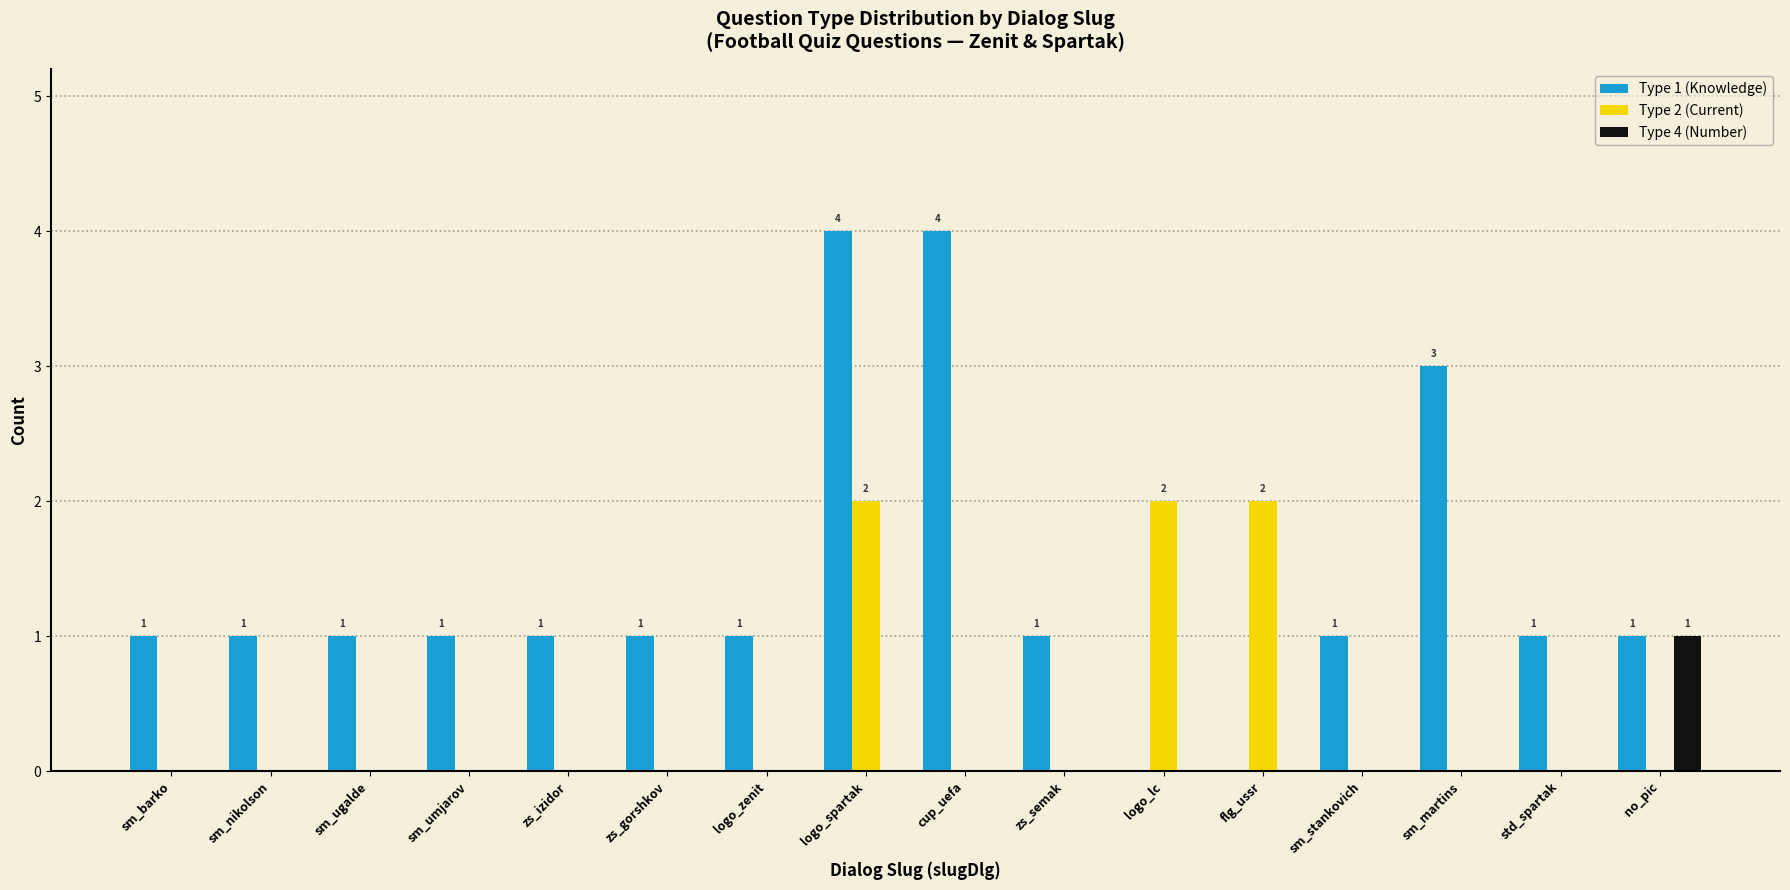

The value of Type 4 (Number) at zs_gorshkov is 1. True or false?

False